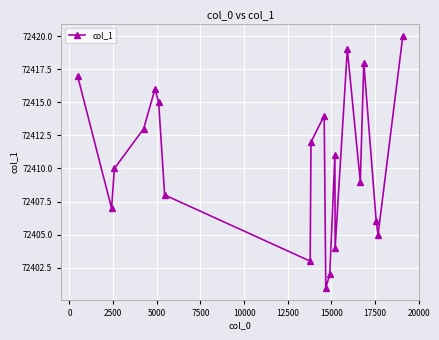

Does the chart have visible grid lines?

Yes